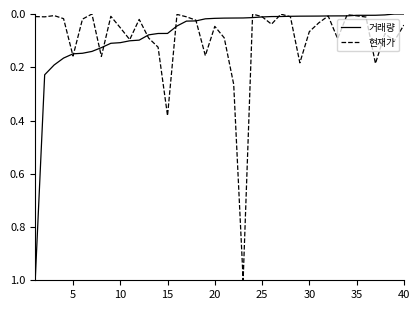

What are all the series names shown in the legend?

거래량, 현재가